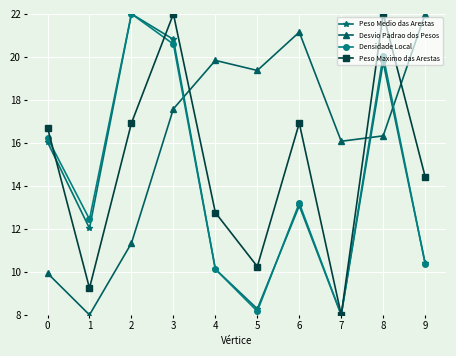

What is the spread (max minus min) of values at 6?

8.1